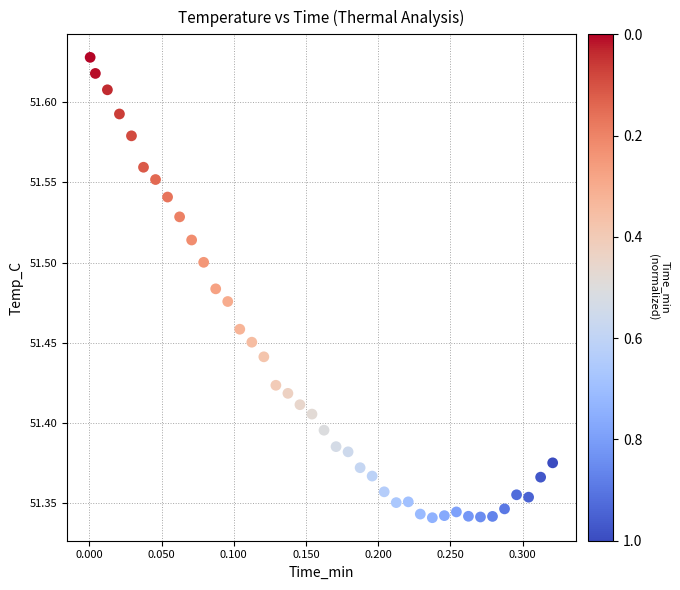

What is the range of X values (max minus min)?

0.3